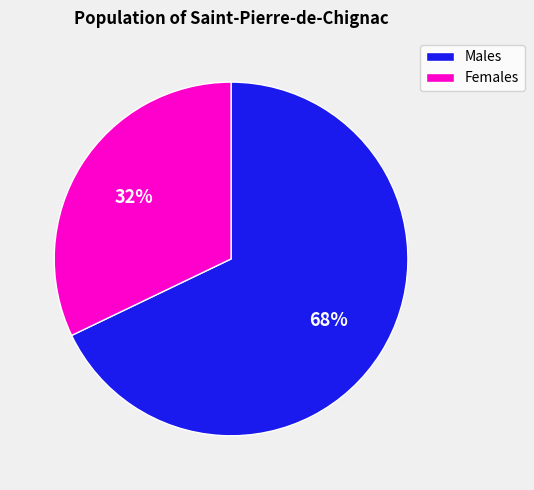

The Males slice represents 68% of the pie. True or false?

True